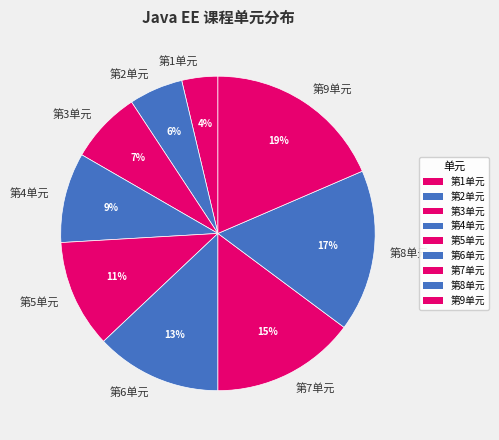

To the nearest percent, what portion does 第9单元 represent?

19%